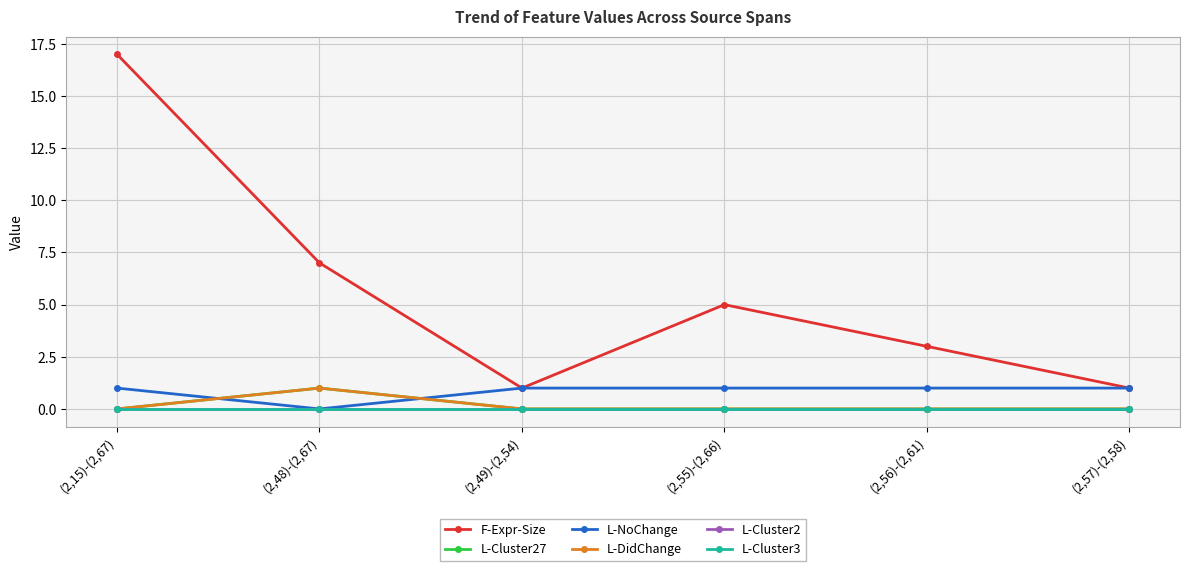

Rank the series by their maximum value, from highest to lowest.

F-Expr-Size, L-Cluster27, L-NoChange, L-DidChange, L-Cluster2, L-Cluster3